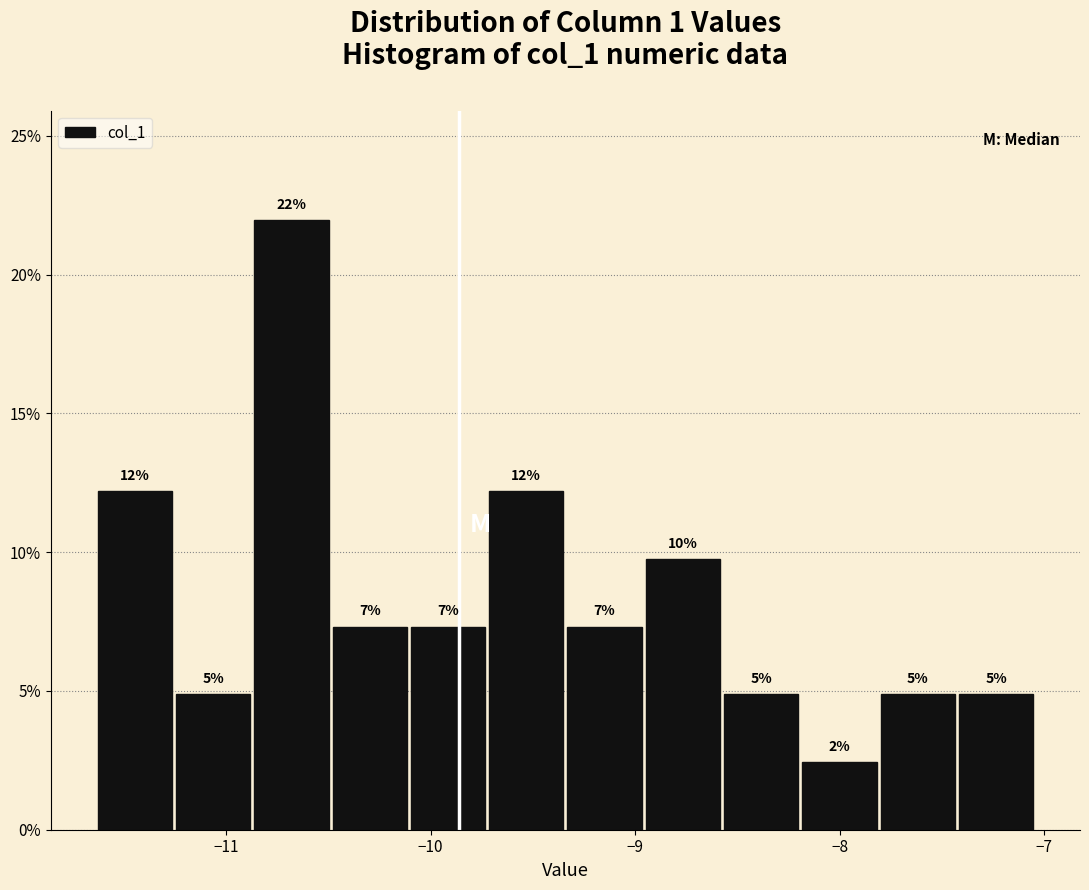

Read against the x-axis, roughly where is the centre of the tallest bar?

-10.7